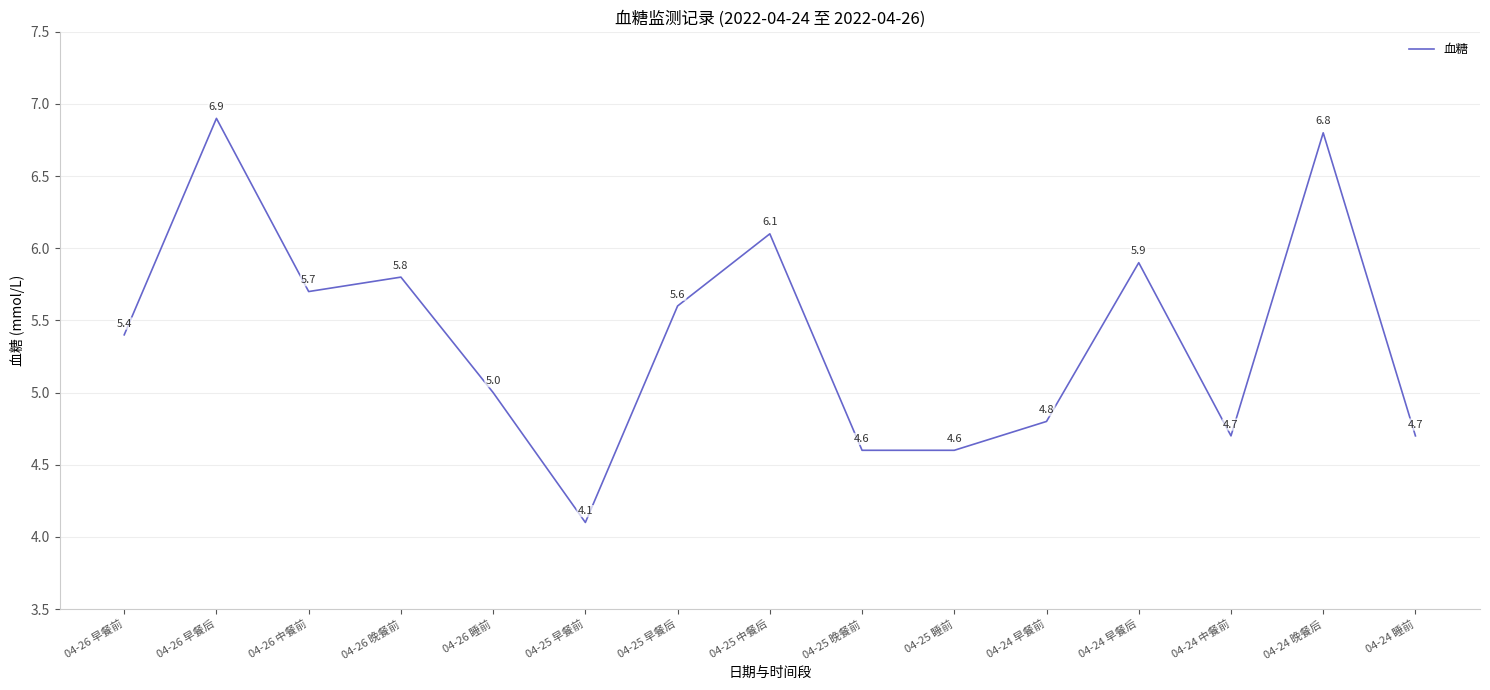

What is the maximum value shown in the chart?

6.9